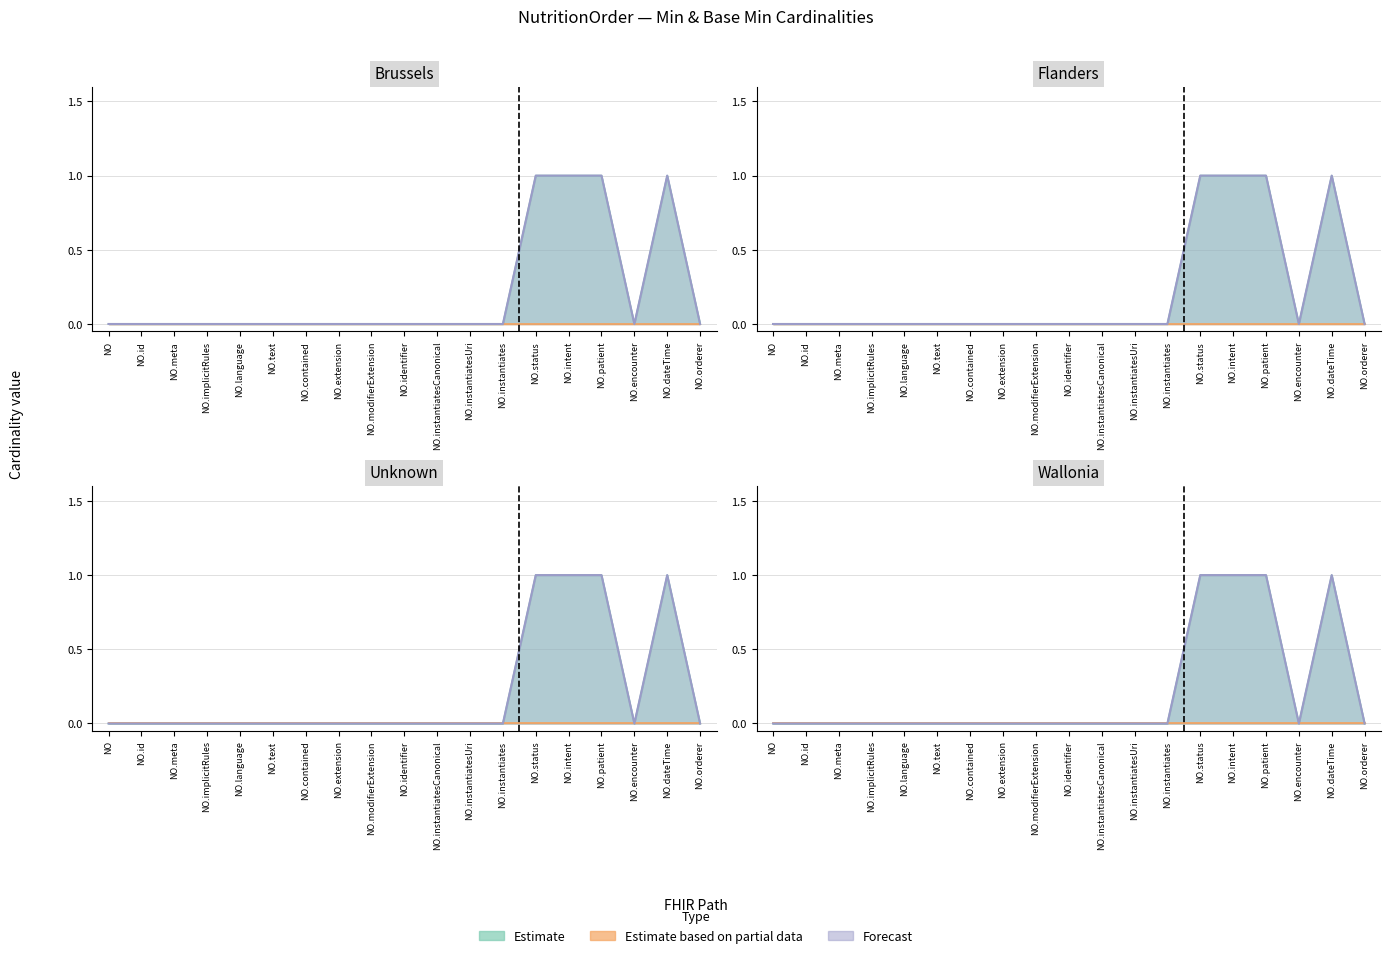

What is the label of the 10th point from the left?

NO.identifier